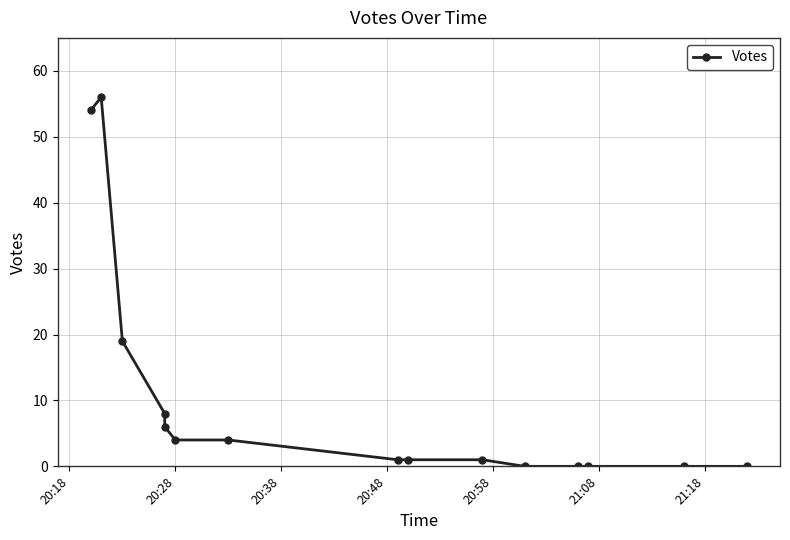

Reading left to right, what are all the values shown in this chart?

54	56	19	8	6	4	4	1	1	1	0	0	0	0	0